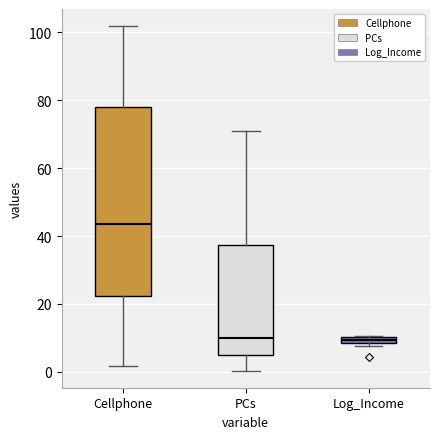

Where does the lower whisker of the box for Cellphone end on the y-axis? The values are not printed on the chart, so give them approximately, as read against the axis.

2